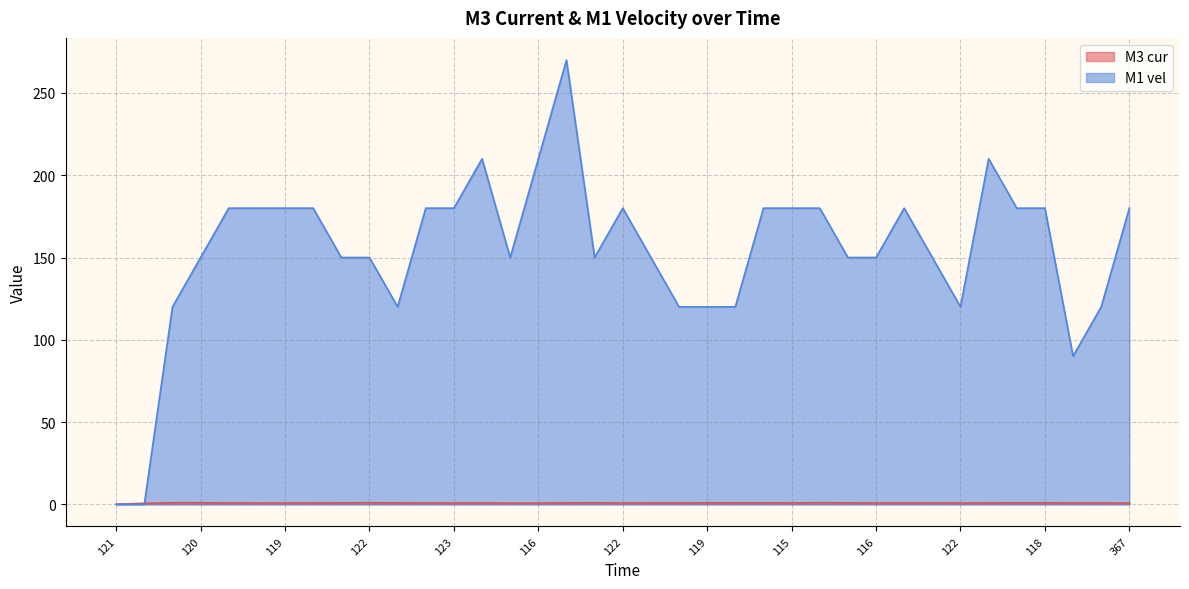

Rank the series by their average value, from lowest to highest.

M3 cur, M1 vel